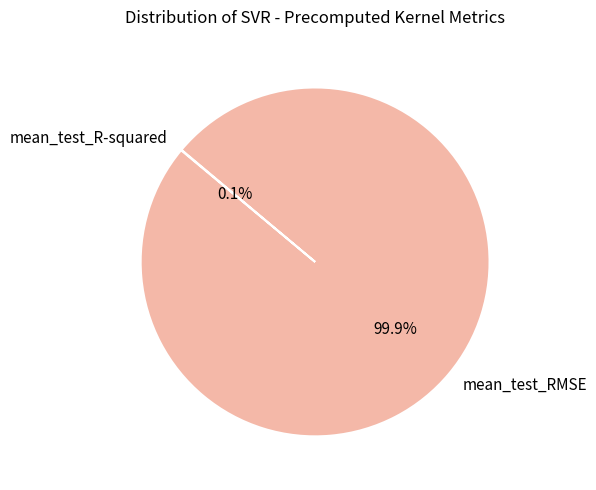

How much of the chart is everything except mean_test_RMSE?

0.1%